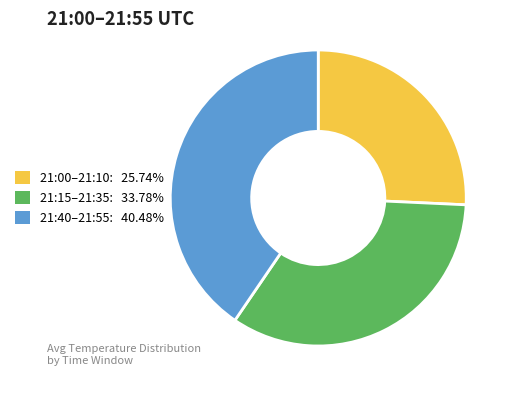

Is there a majority slice in this chart?

No